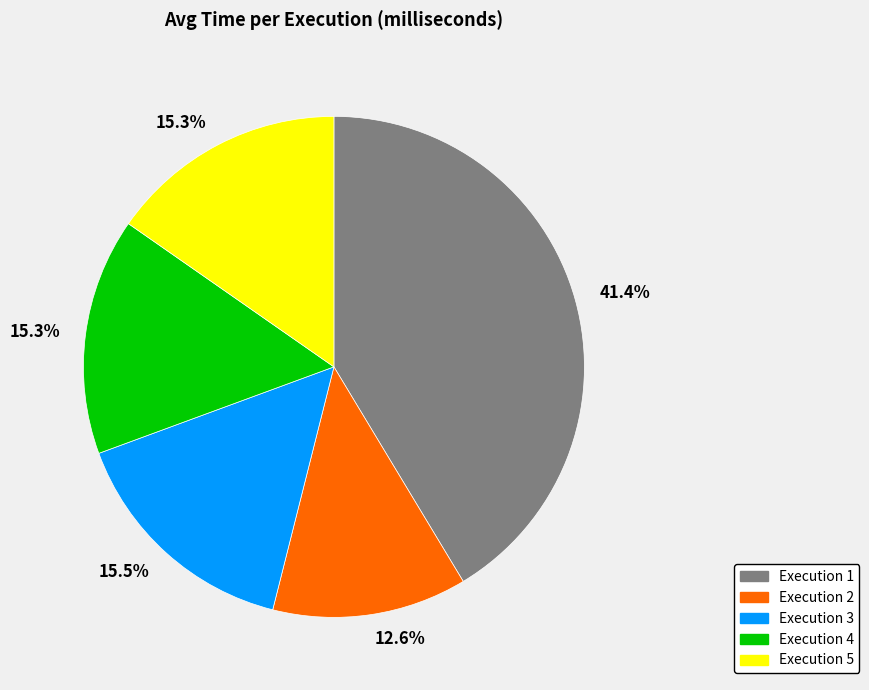

Which slice is the largest?

Execution 1